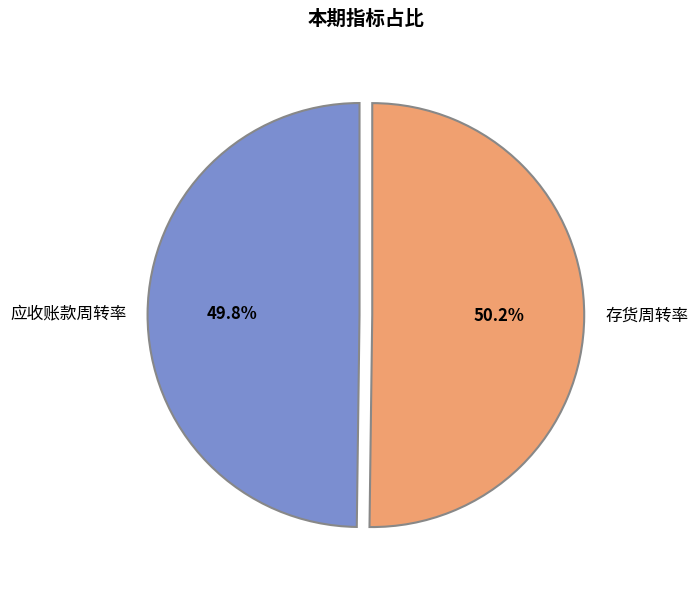

Combined, what portion of the pie is 应收账款周转率 and 存货周转率?

100.0%